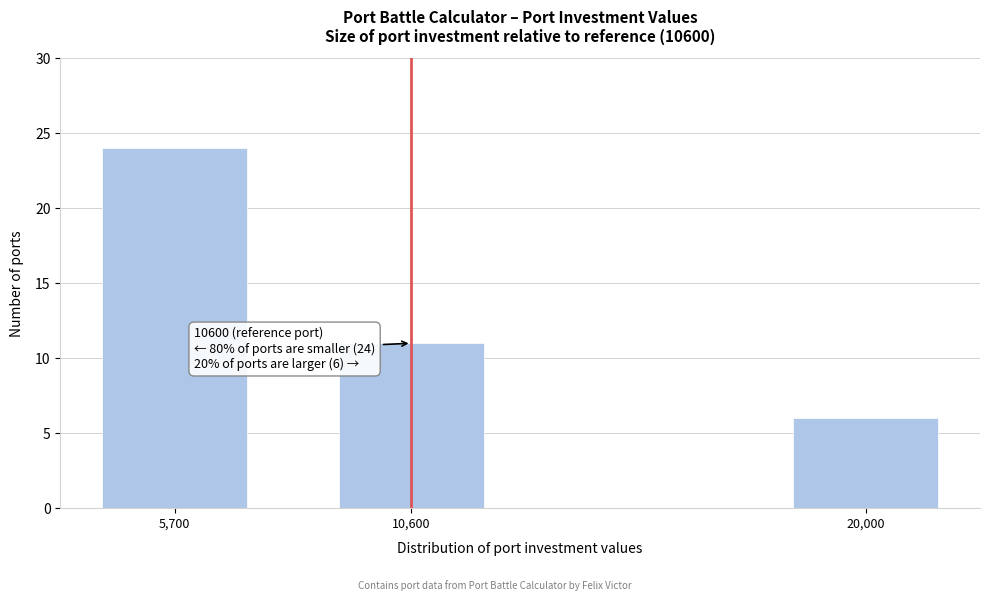

Reading left to right, transcribe all the data shown in this chart.

24	11	6